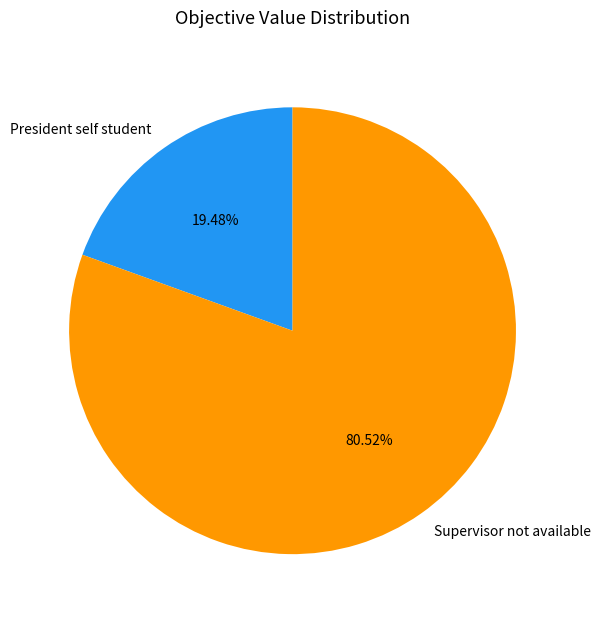

Does any single category account for the majority?

Yes